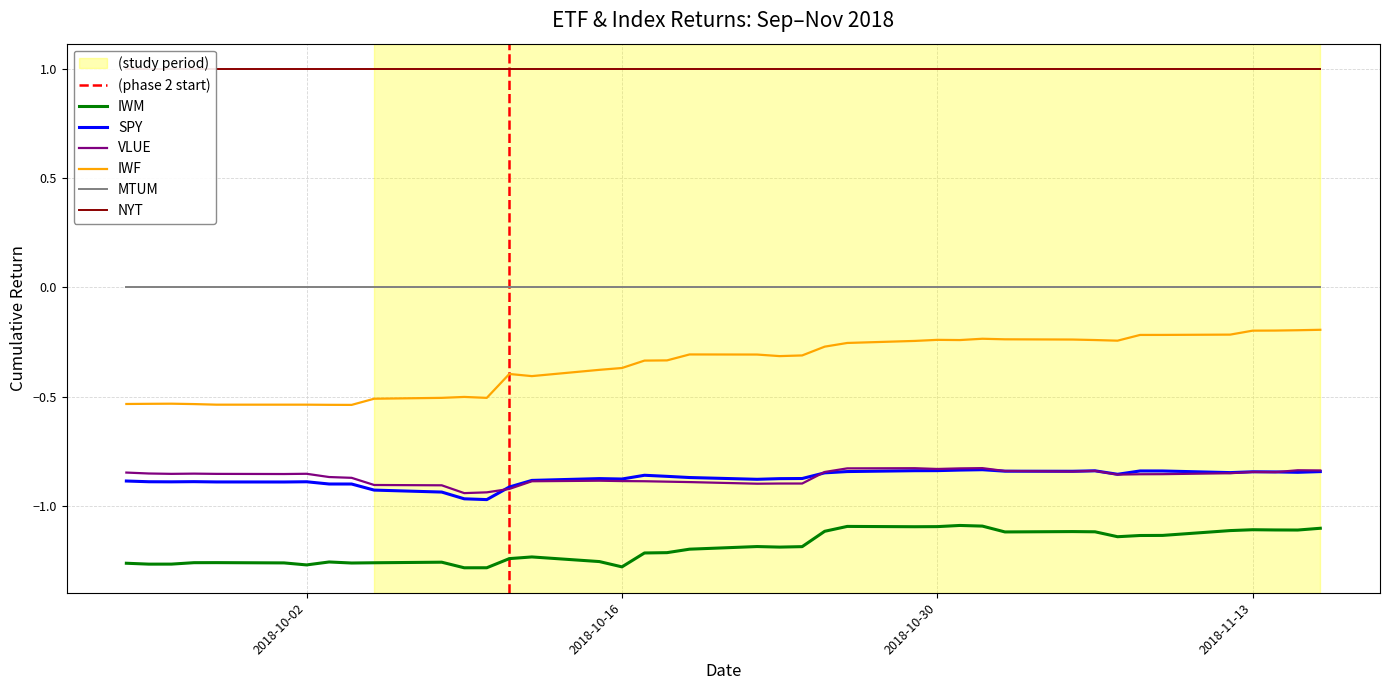

What is the difference between the second highest and minimum values in the IWF series?

0.3